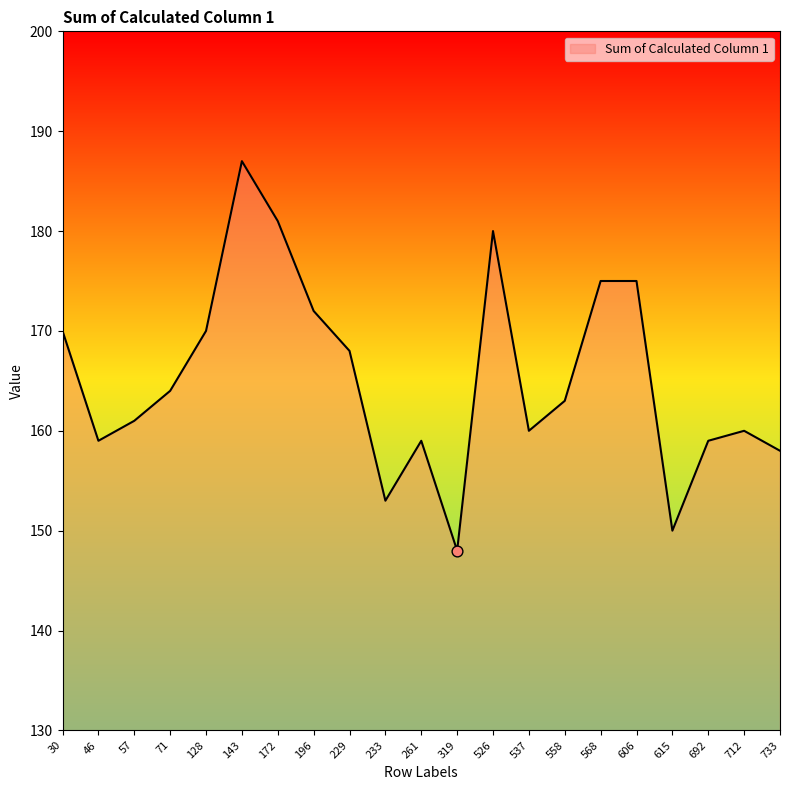

What is the change in value from 71 to 568?

+11